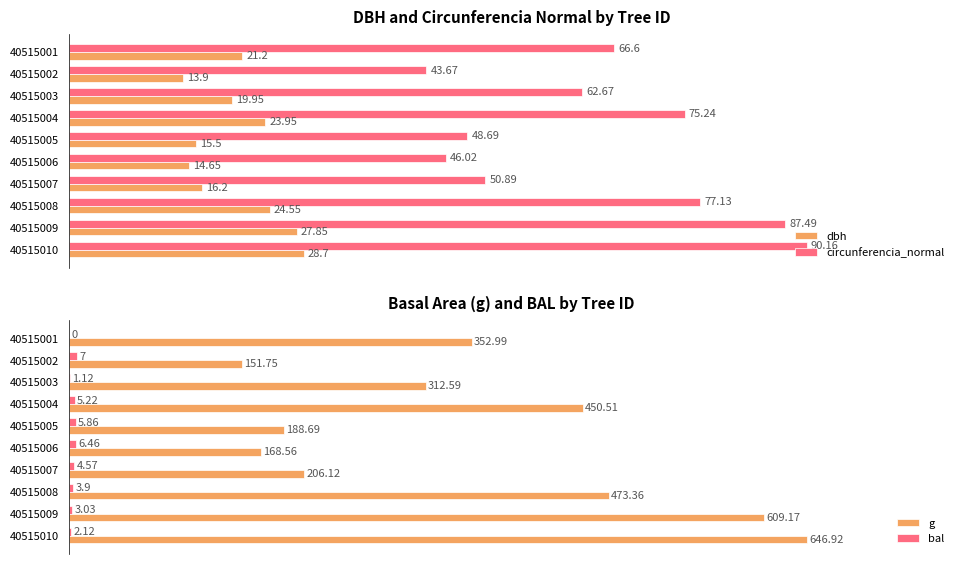

The value of dbh at 40515009 is 27.9. True or false?

True